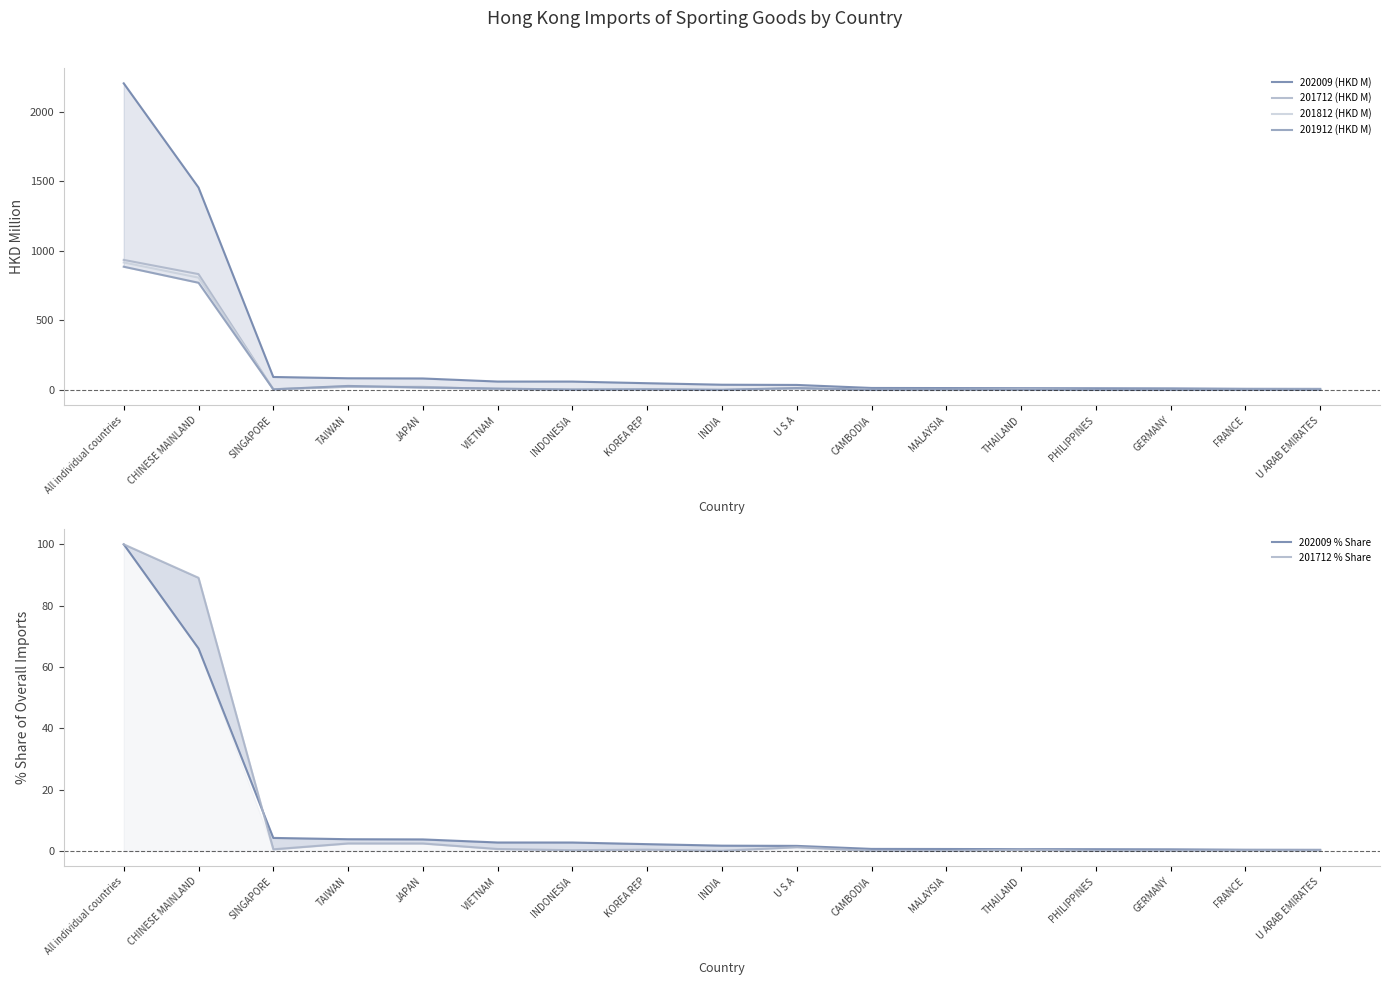

At which category does 201712 % Share reach its first local valley?

SINGAPORE